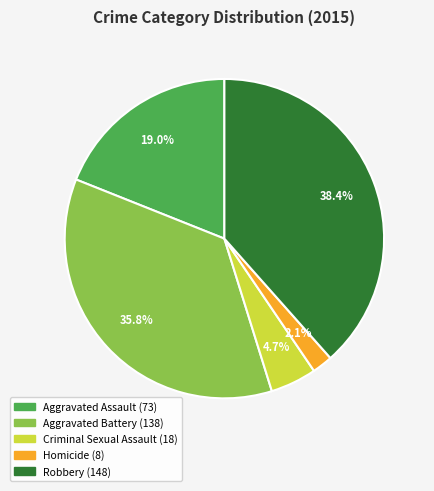

Which slice is the smallest?

Homicide